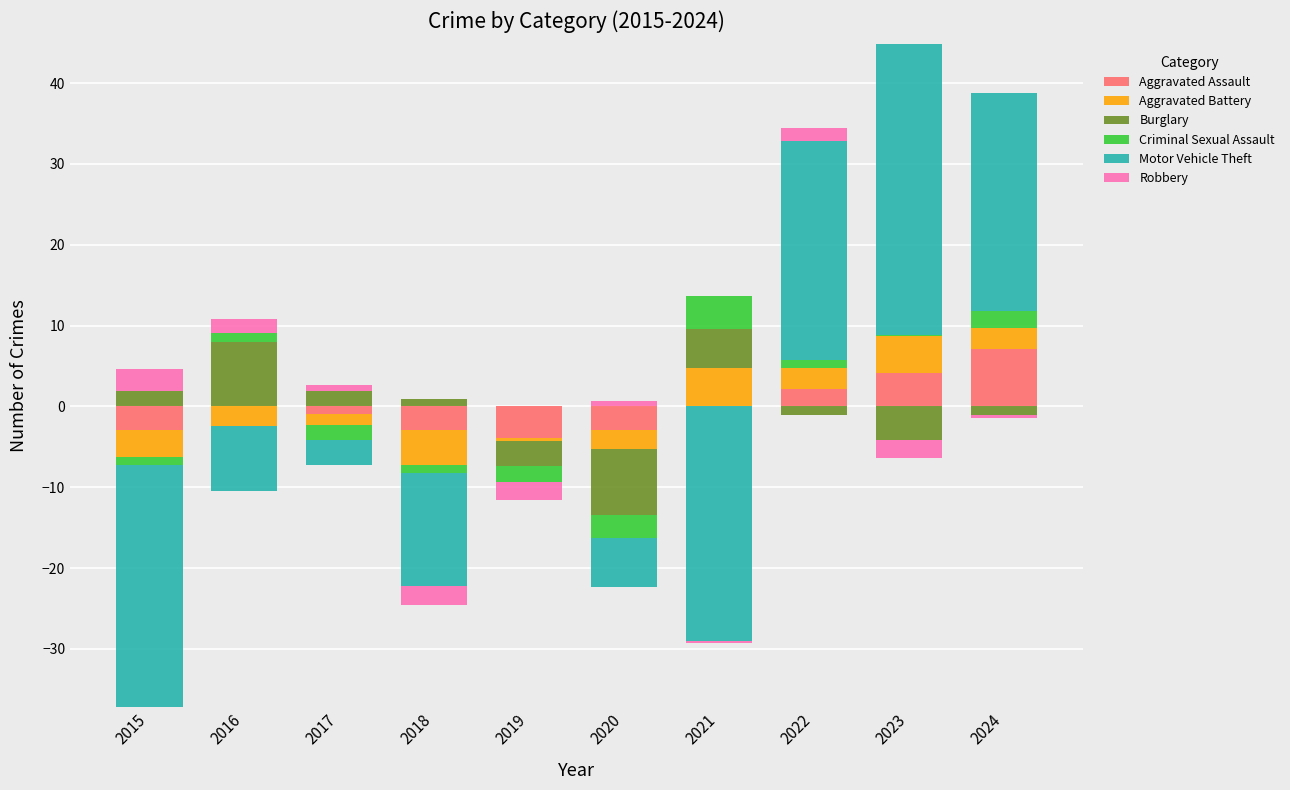

Read the Robbery value at 2017.

0.7